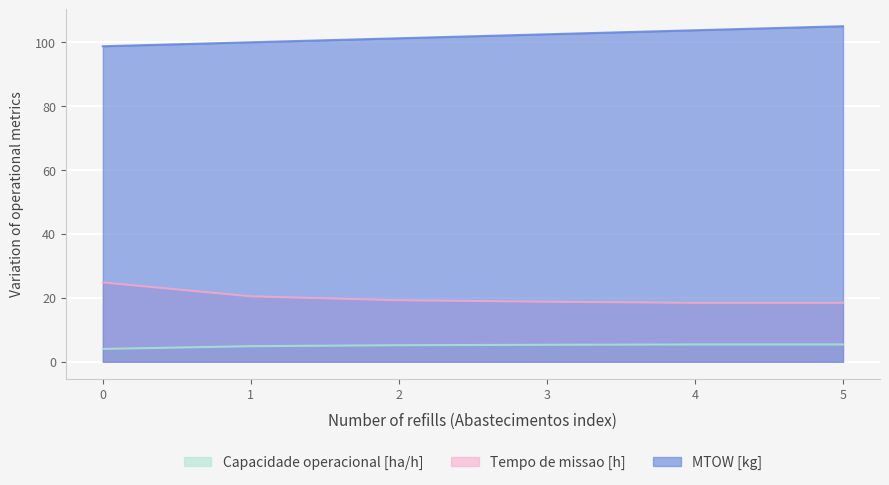

The value of Tempo de missao [h] at 1 is 20.5. True or false?

True